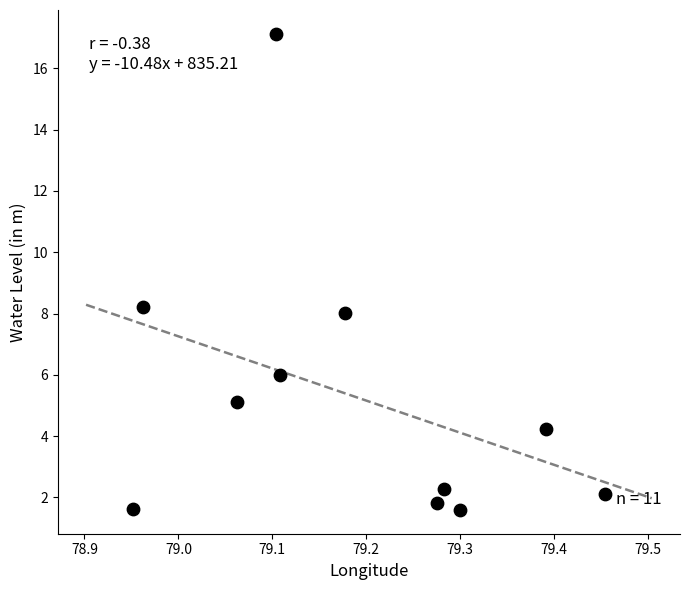

What Y value in the scatter plot is closest to 9?

8.2